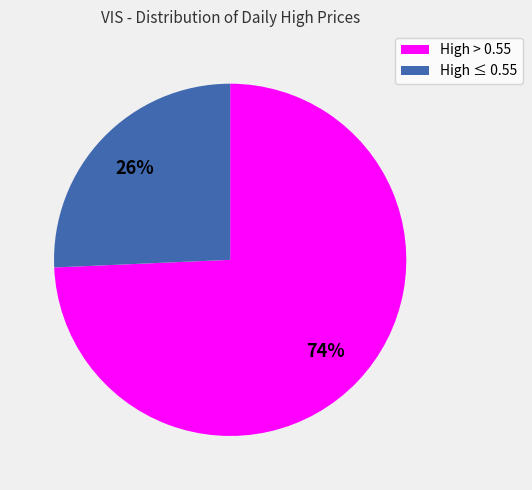

Does any single category account for the majority?

Yes